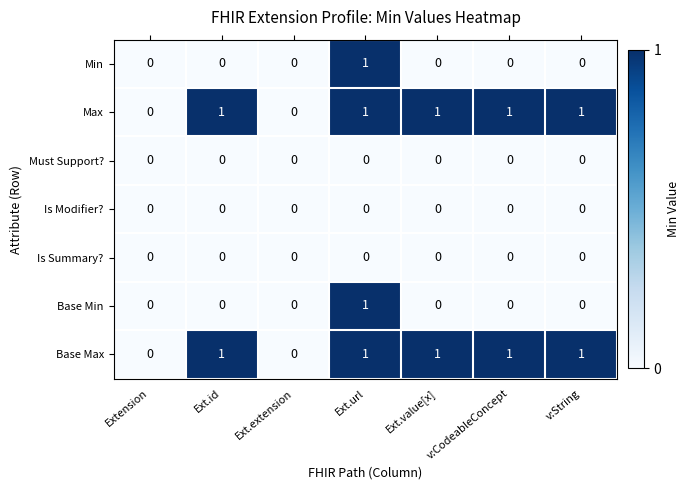

Count the Max values in the range 0 to 1.

7